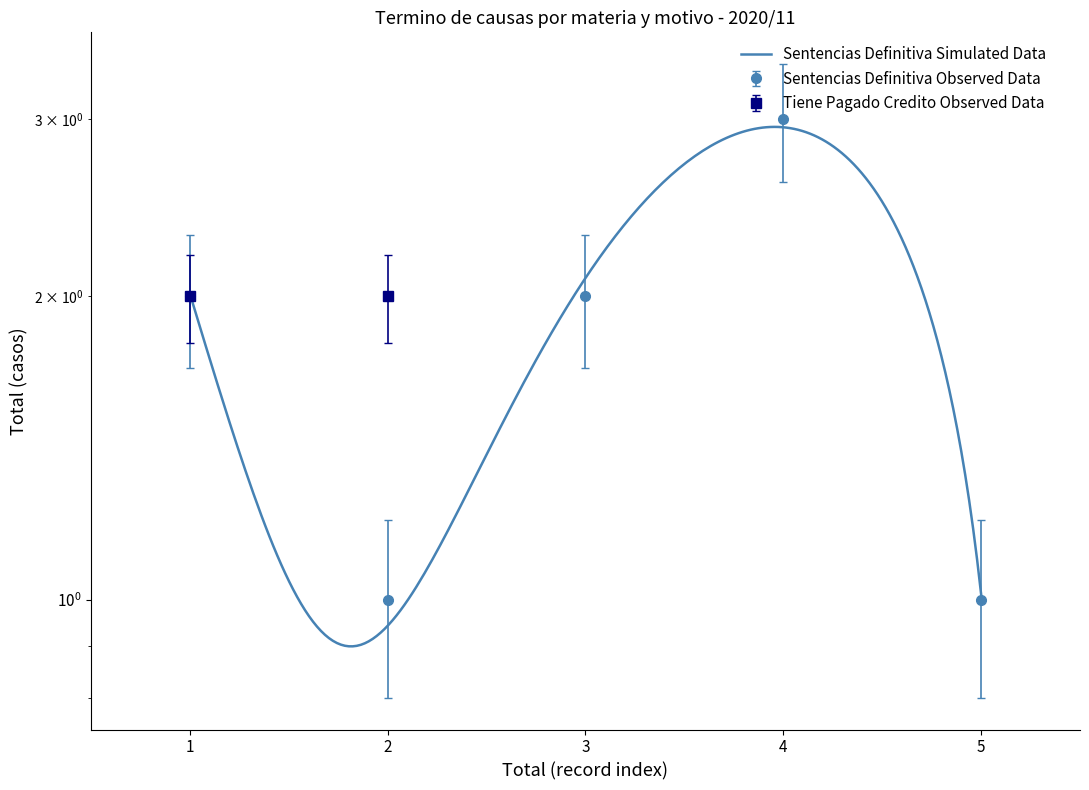

Where is the first local minimum?

2